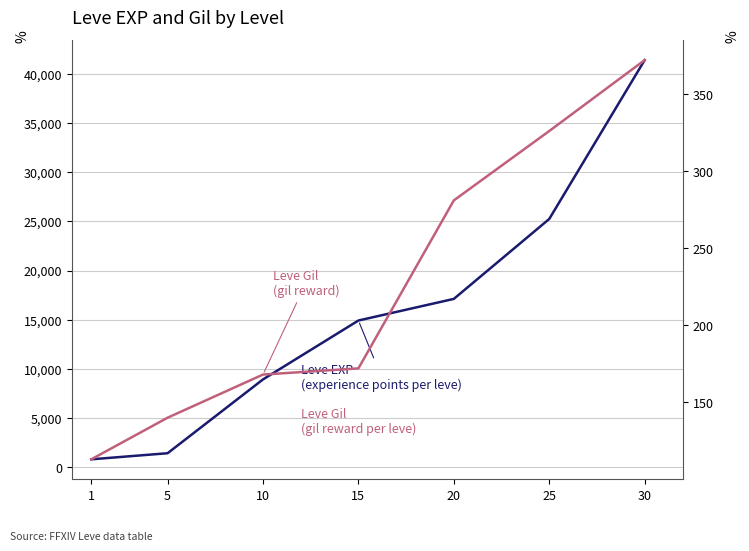

Where is Leve Gil nearest to the value 242?

20